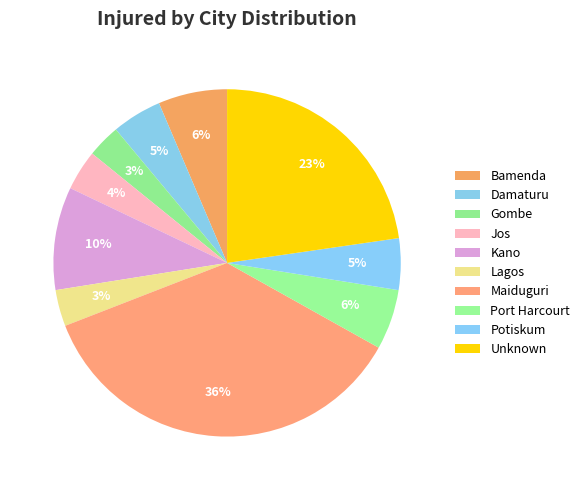

To the nearest percent, what is the combined percentage of Gombe and Port Harcourt?

9%